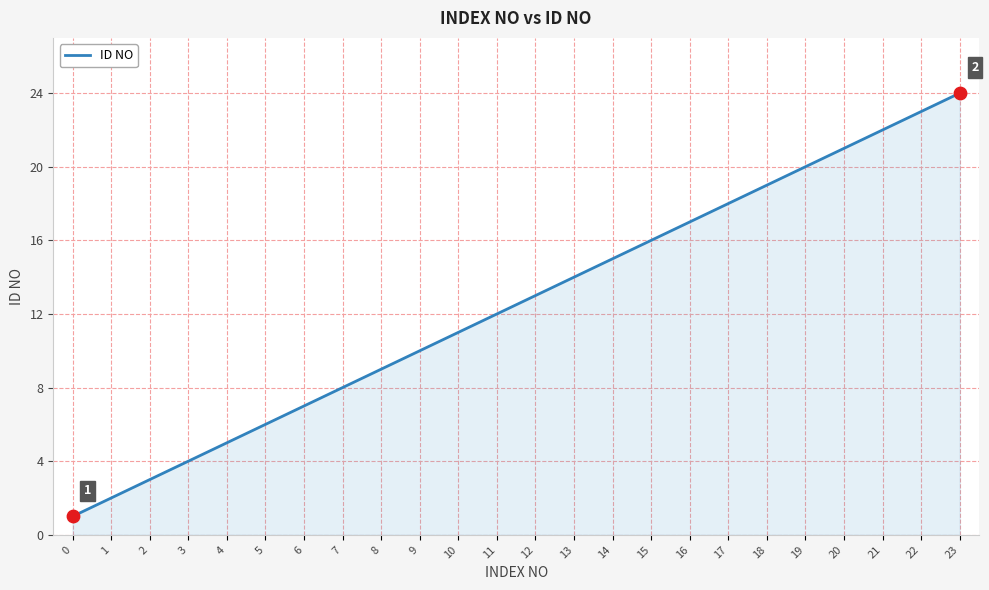

Approximately how many times larger is the value at 19 compared to 2?

6.7